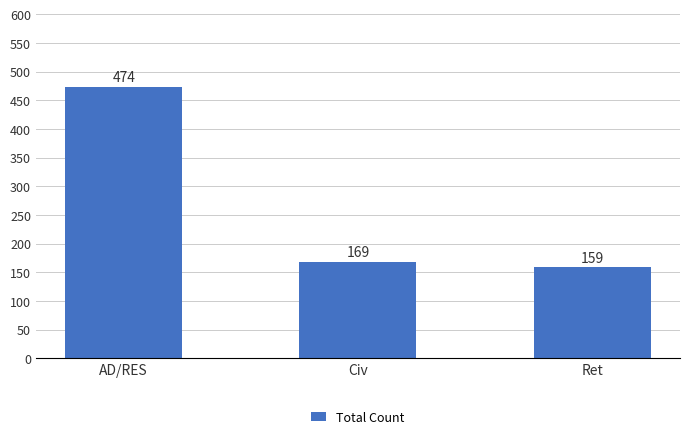

The value at Ret is 159. True or false?

True